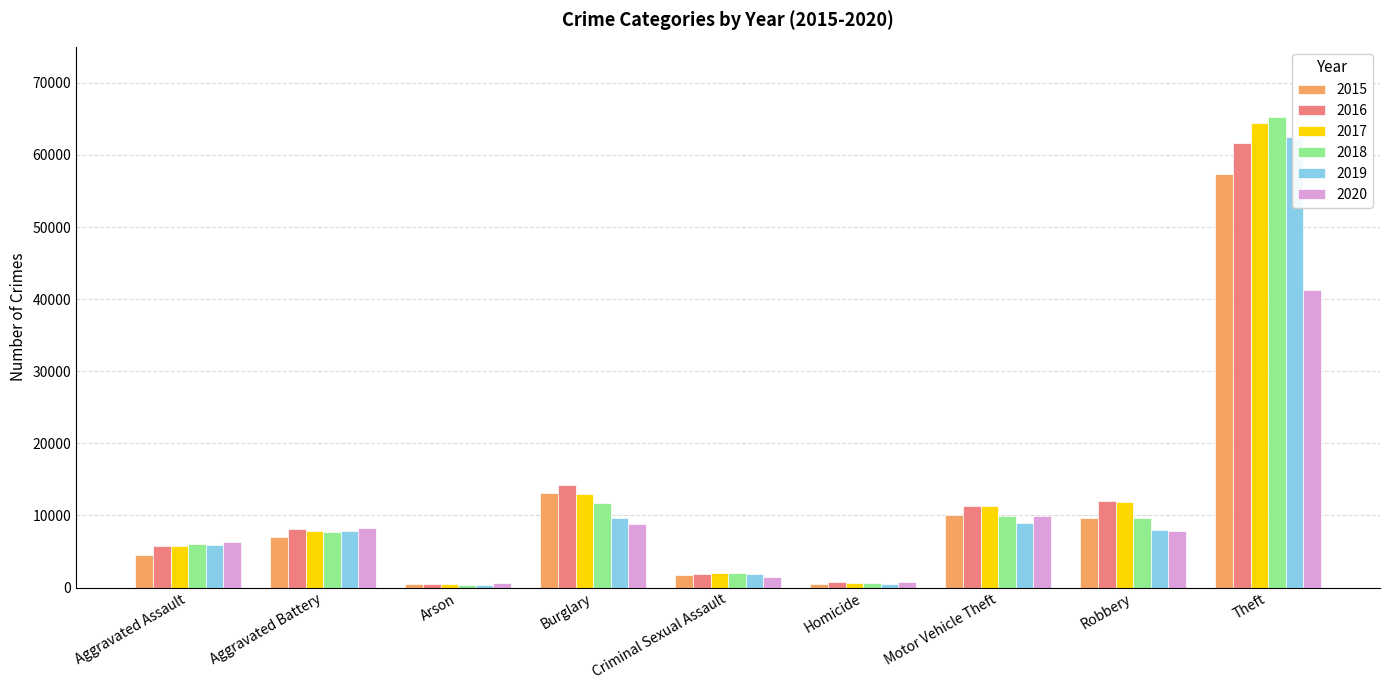

Which series changed the most between Aggravated Assault and Motor Vehicle Theft?

2015